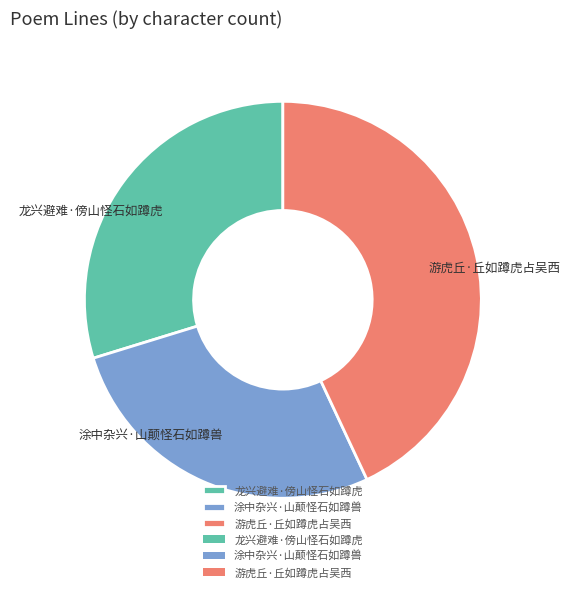

Is it true that 游虎丘·丘如蹲虎占吴西 is 43% of the pie?

True